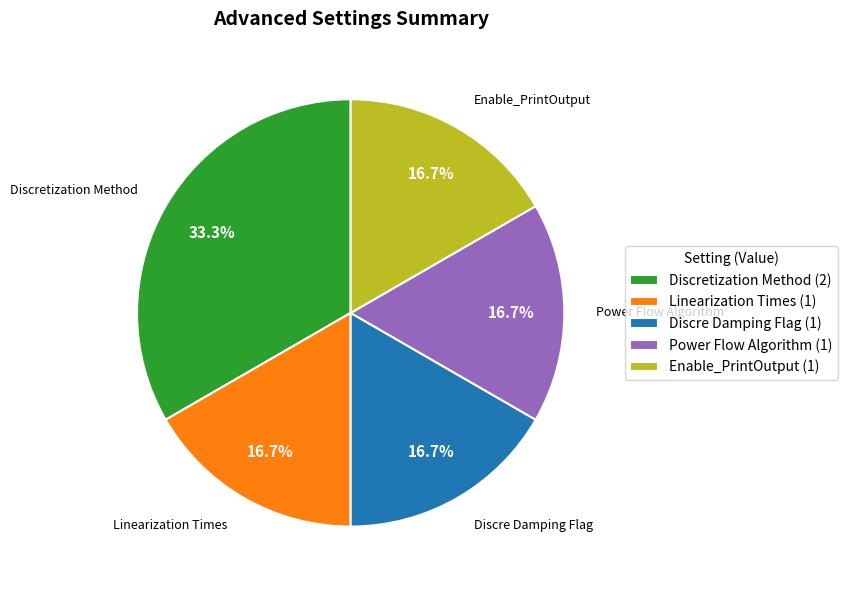

Combined, do Enable_PrintOutput (1) and Linearization Times (1) account for over 50%?

No